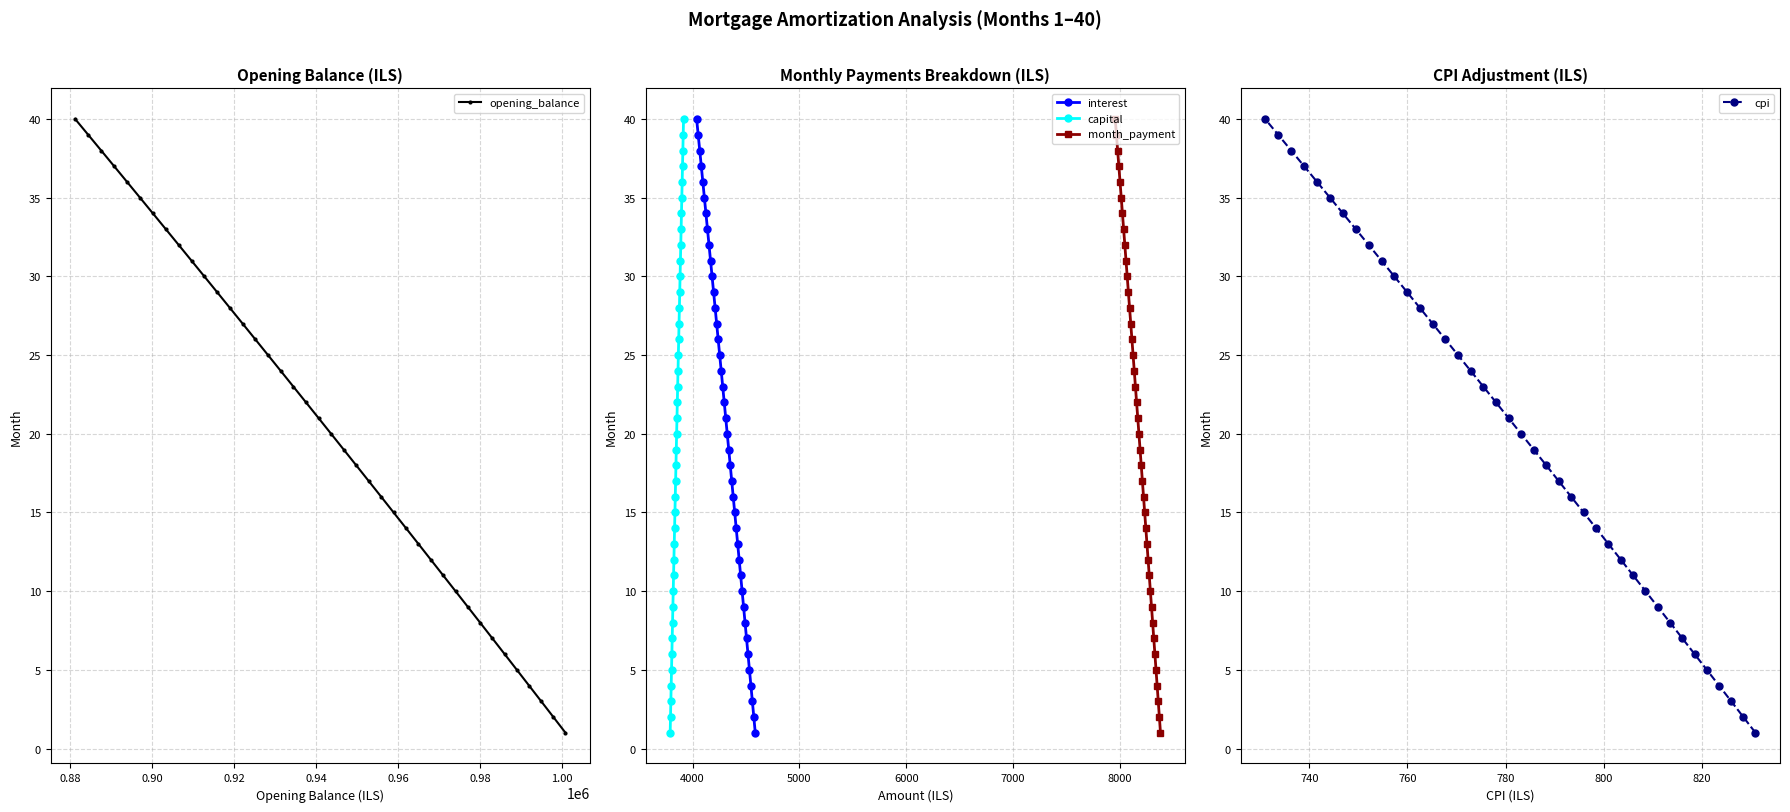

How many series are shown in this chart?

5